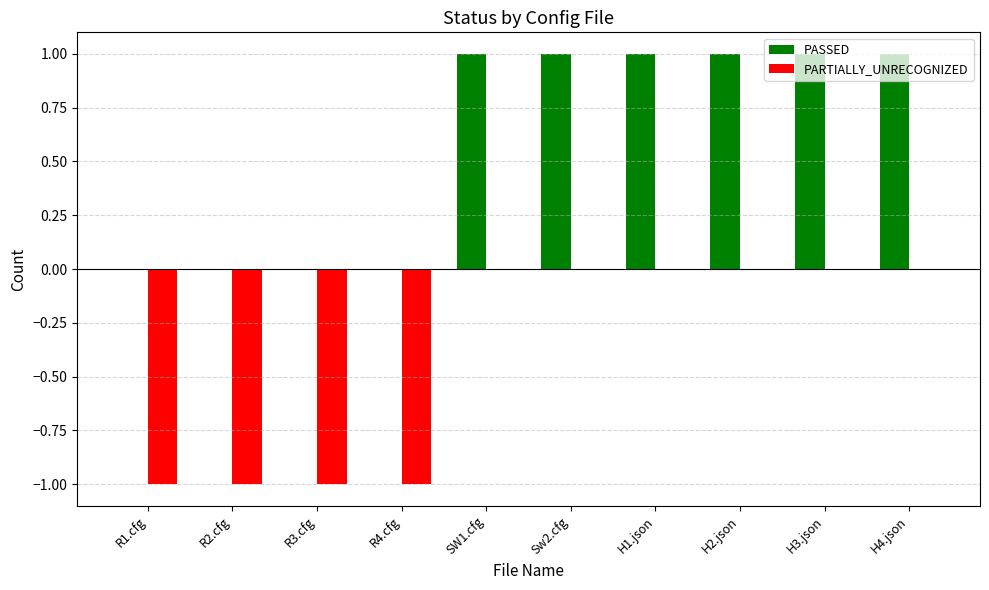

The value of PARTIALLY_UNRECOGNIZED at R2.cfg is -2. True or false?

False